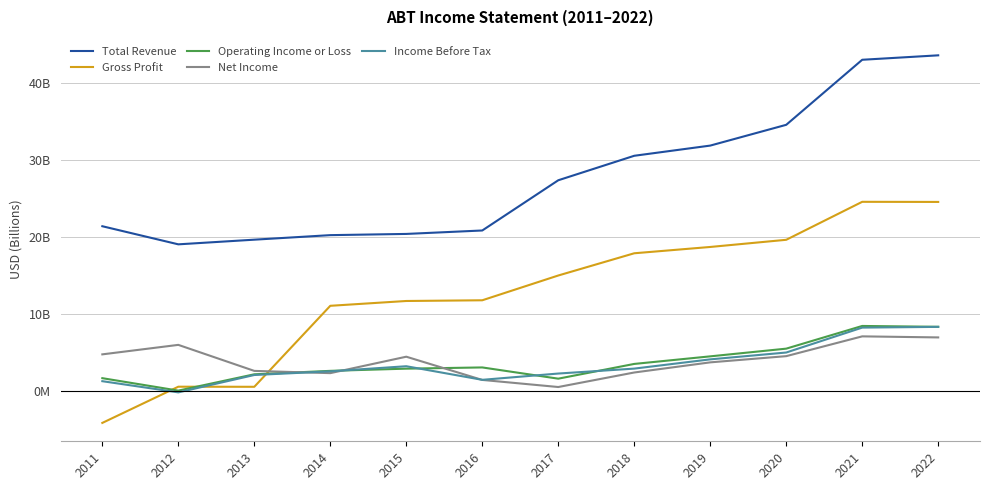

At which category is the sum across all series the highest?

2022